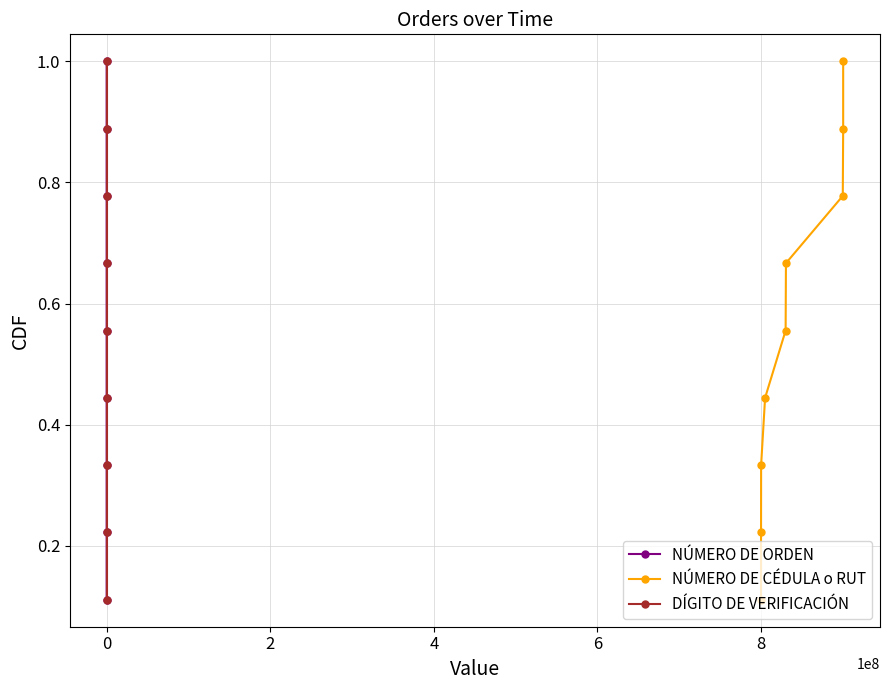

What is the maximum value for NÚMERO DE ORDEN?

1.0